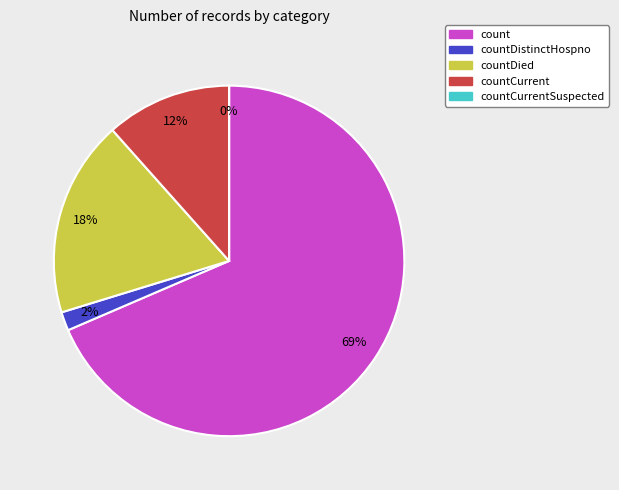

To the nearest percent, what is the difference between the largest and smallest slice percentages?

69%